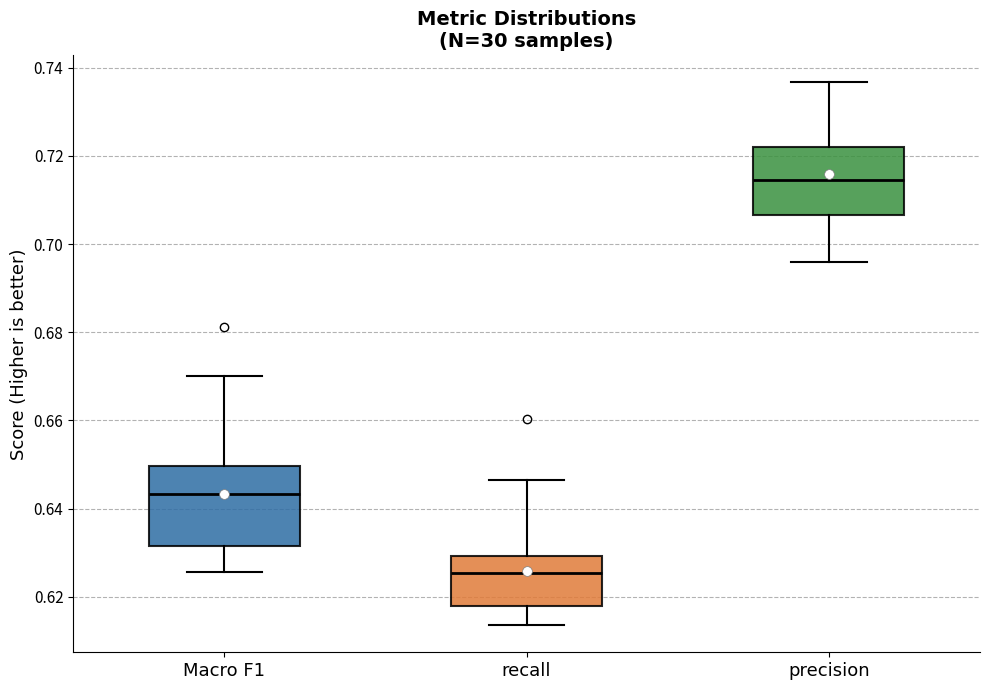

Which box is the tallest, from its lower edge to its upper edge?

Macro F1